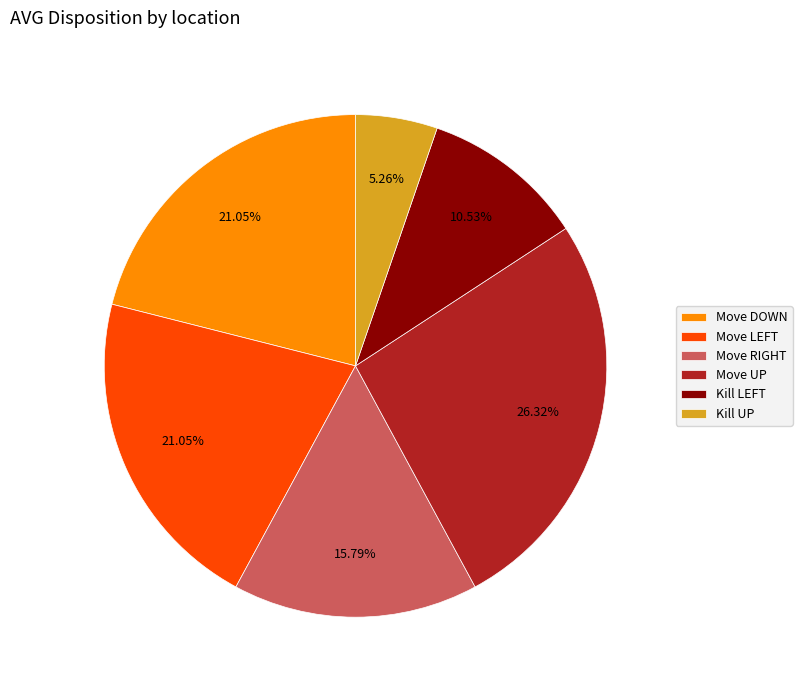

Is there any slice that represents more than half of the pie?

No